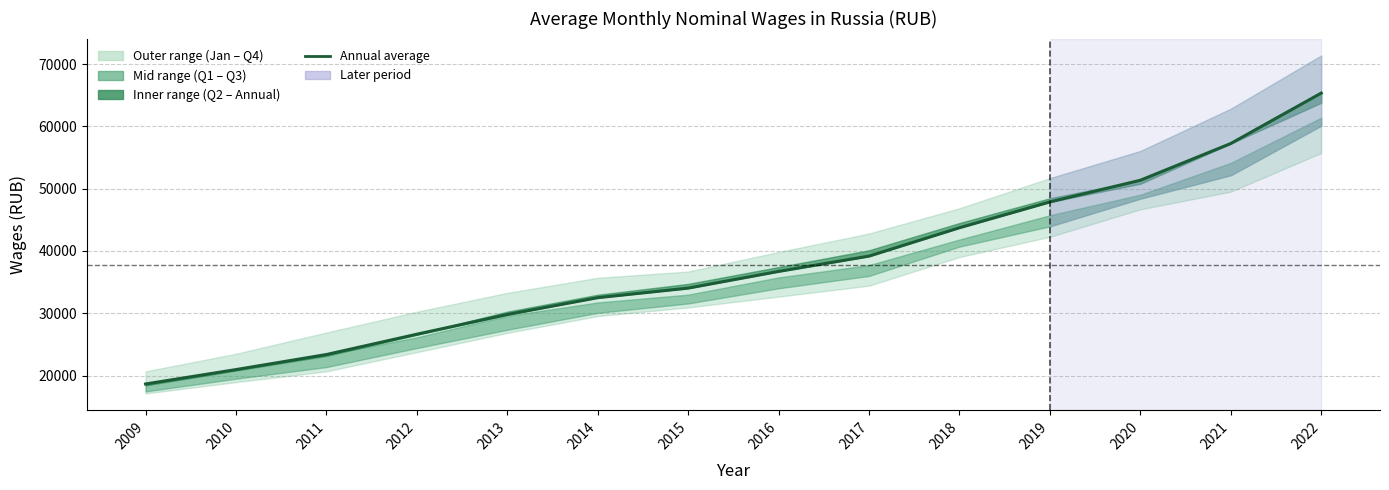

What is the smallest value displayed?

18638